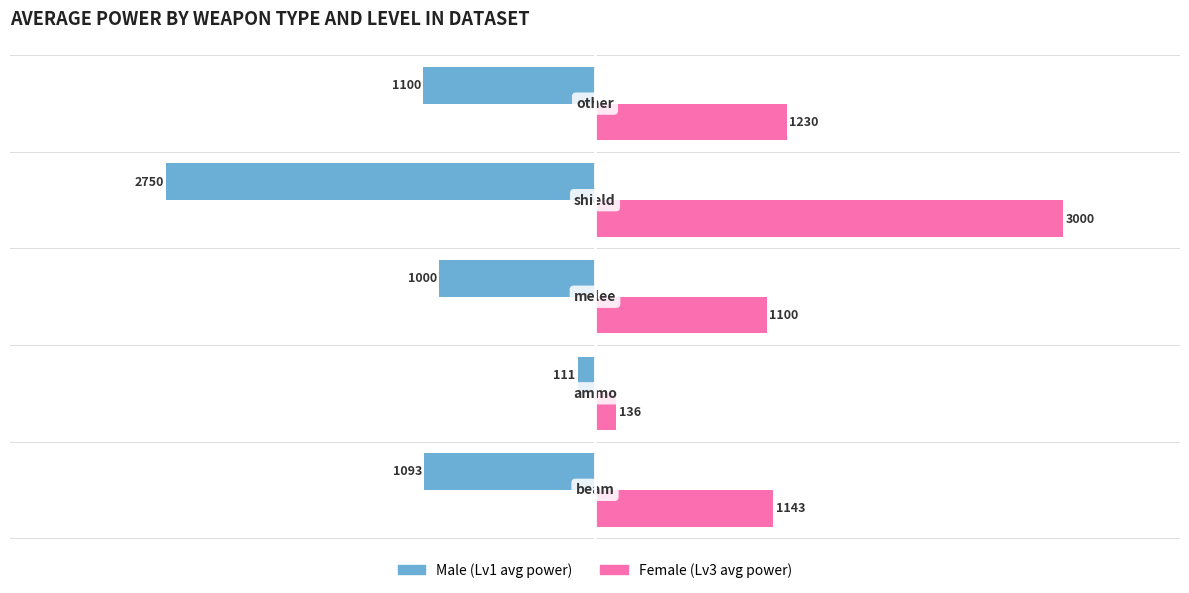

List the series in order of their peak value, highest first.

Female (Lv3 avg power), Male (Lv1 avg power)